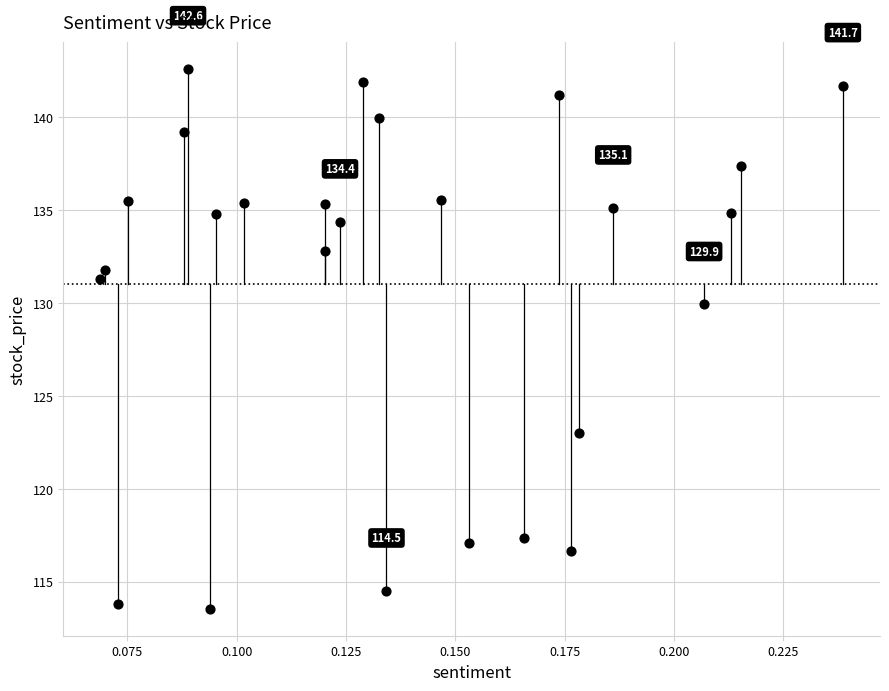

What is the range of Y values (max minus min)?

29.1